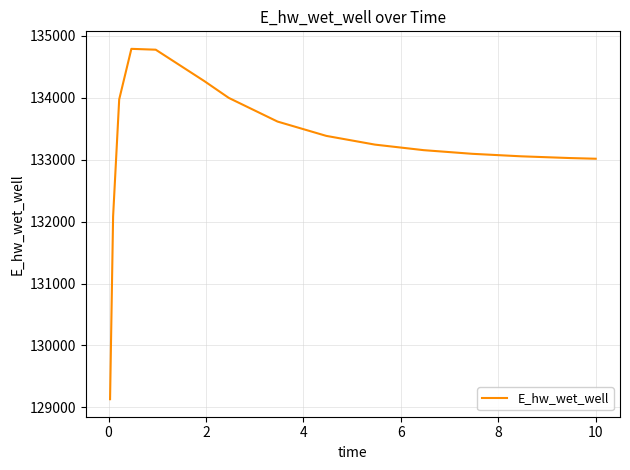

How many series are shown in this chart?

1